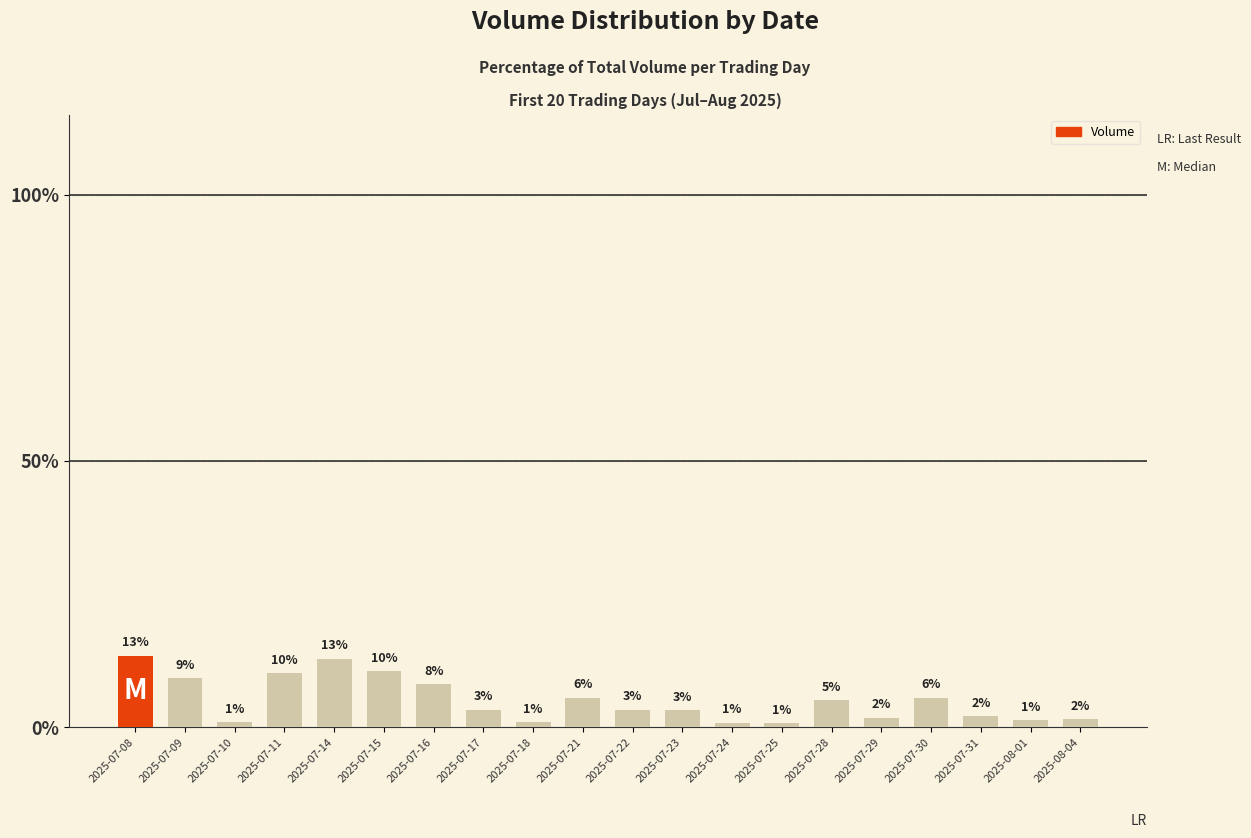

What is the difference between the maximum and minimum values?

12.7